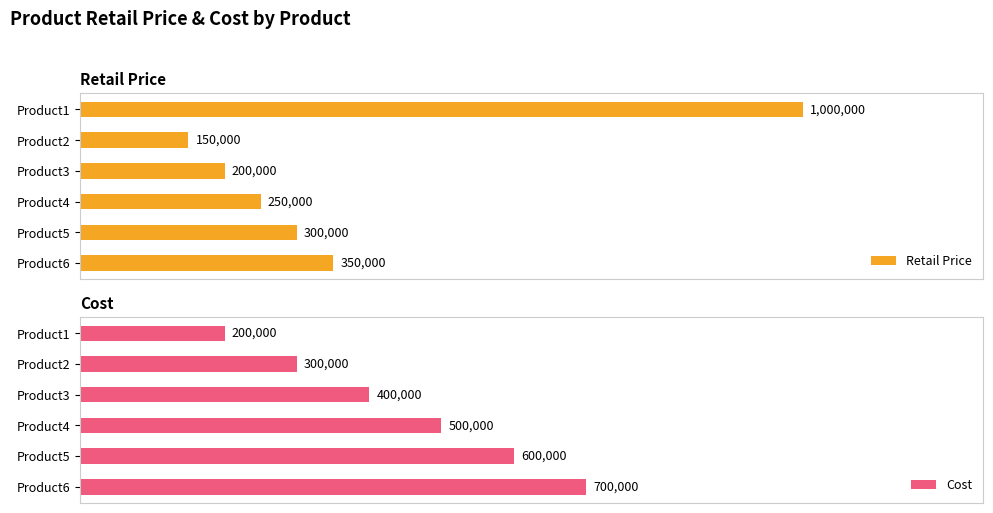

The value of Retail Price at Product1 is 1370783. True or false?

False